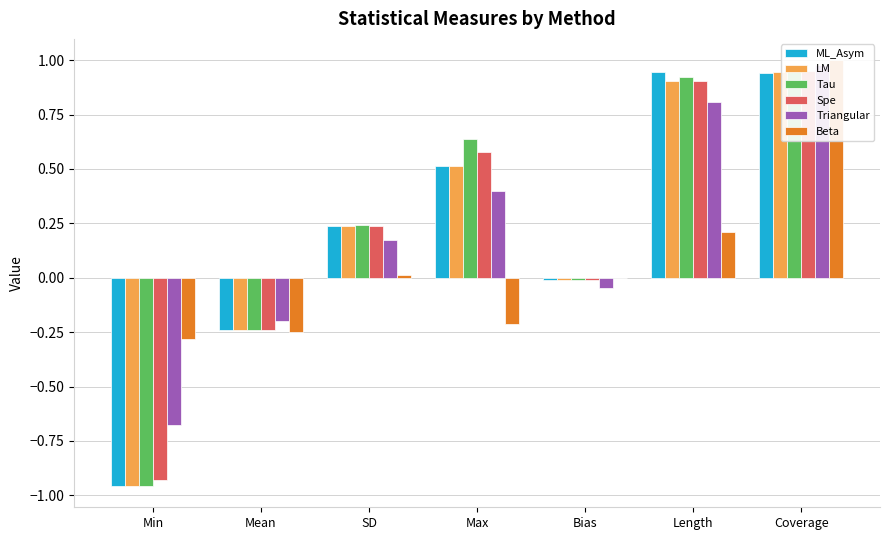

Which series has the largest total across all categories?

Tau